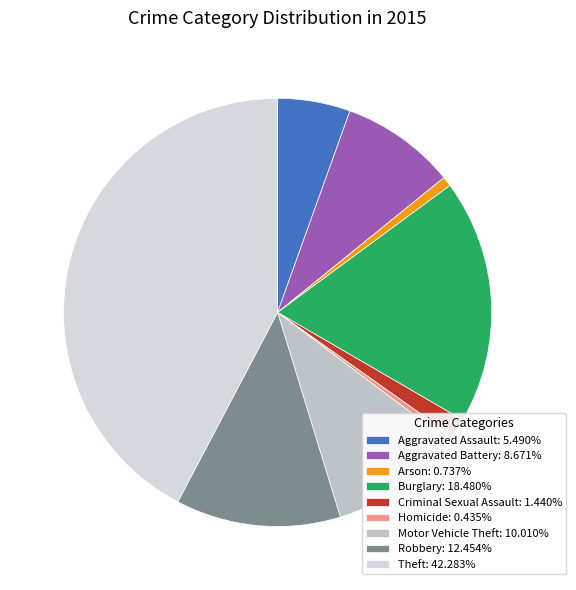

What percentage is the Criminal Sexual Assault slice, to the nearest percent?

1%